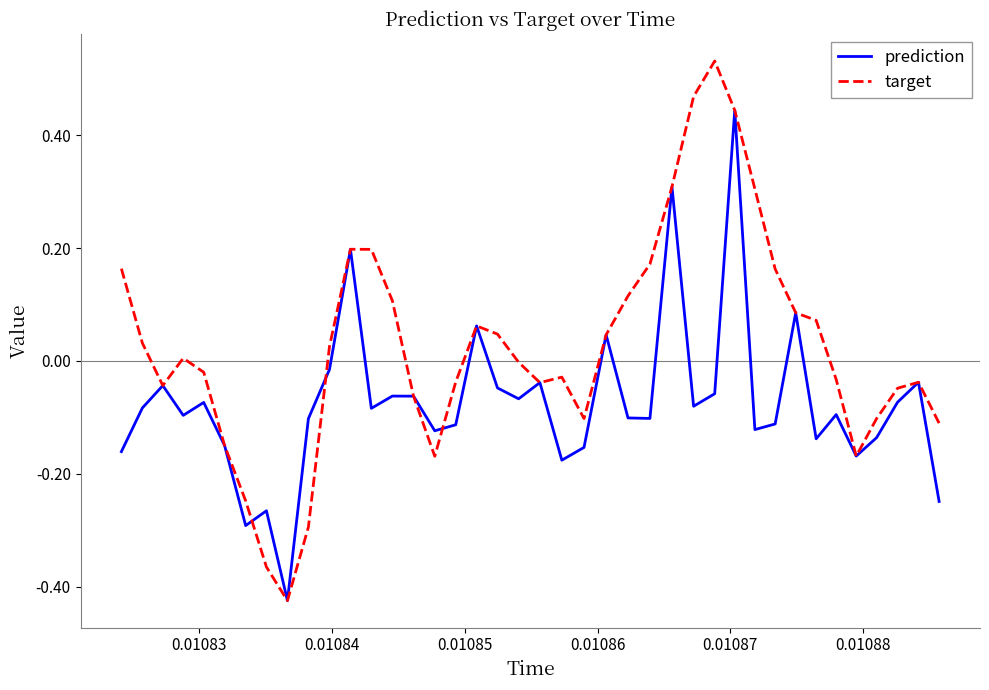

List the series in order of their overall mean, highest first.

target, prediction